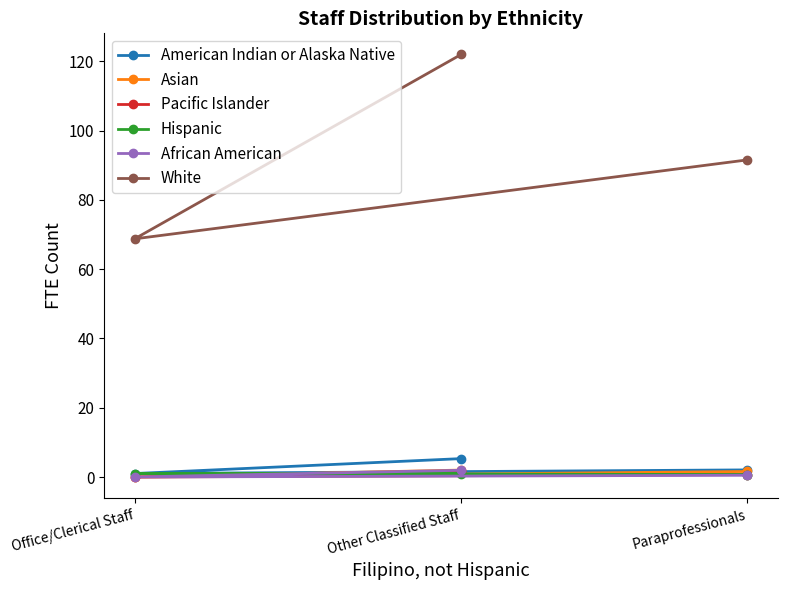

What is the label of the 3rd point from the left?

Paraprofessionals